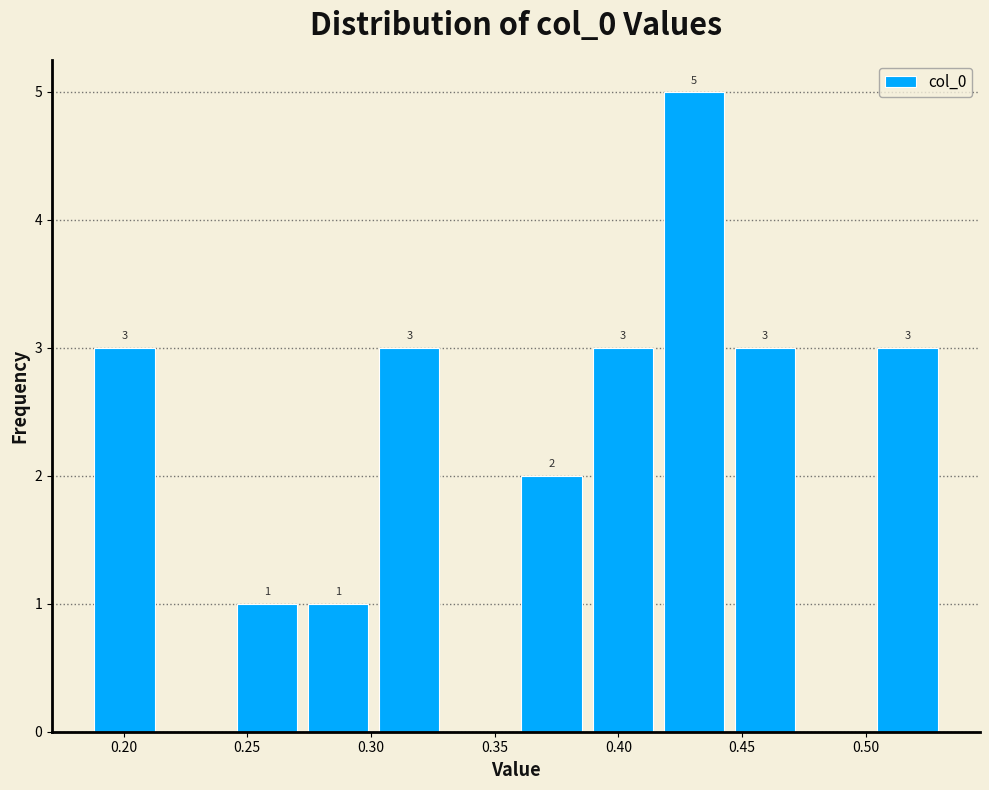

Over which range of the x-axis is the bar tallest?

0.415 to 0.445